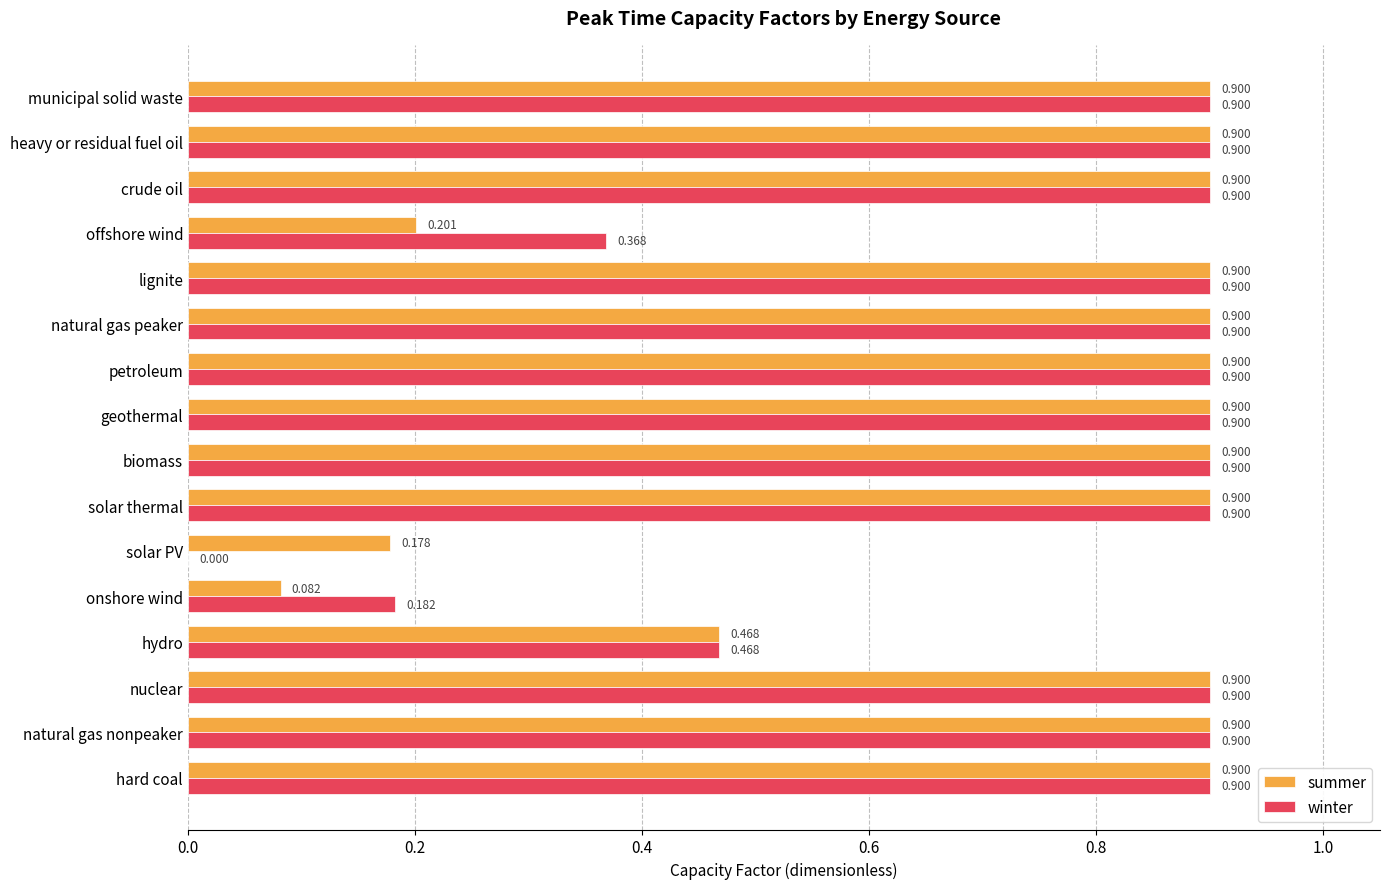

Which series has the largest total across all categories?

winter